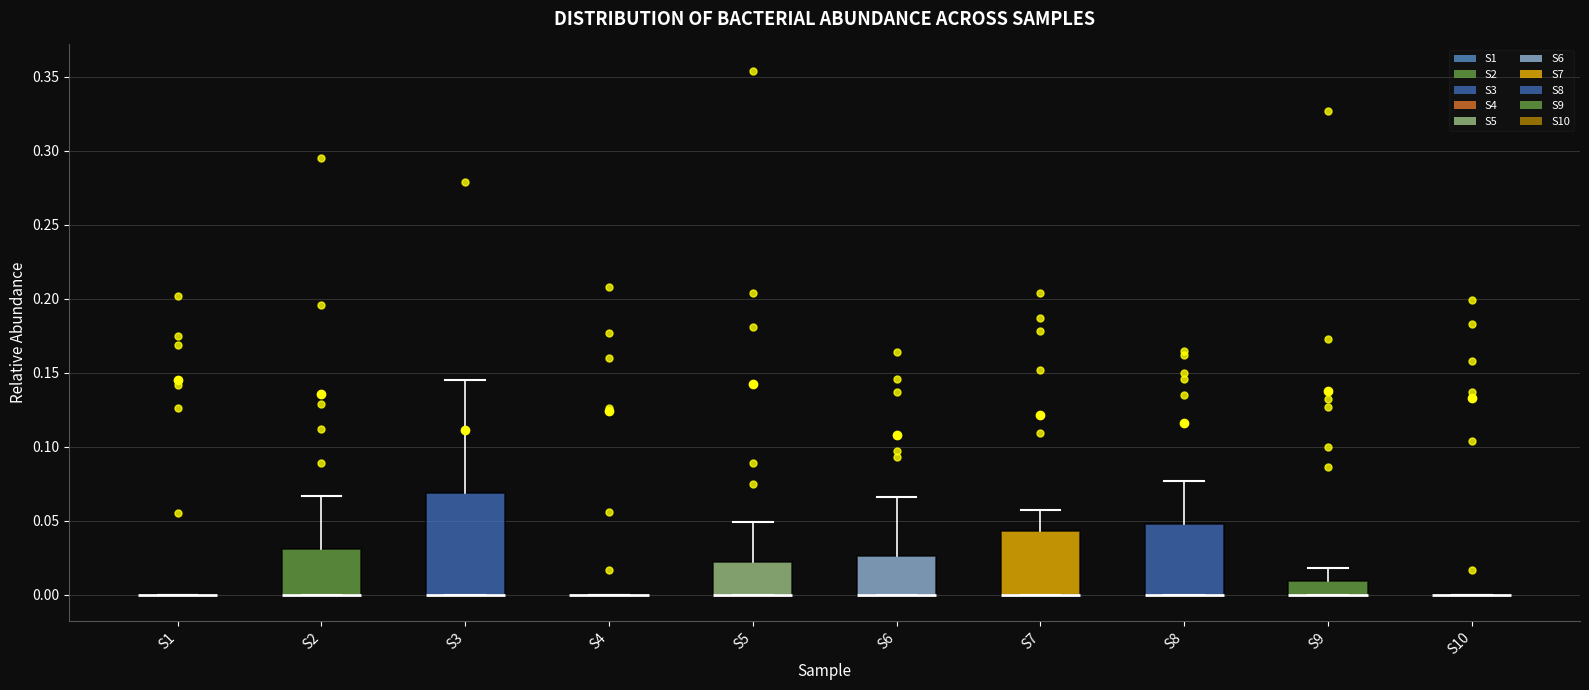

Comparing the boxes themselves (not the whiskers), which one is the tallest?

S3